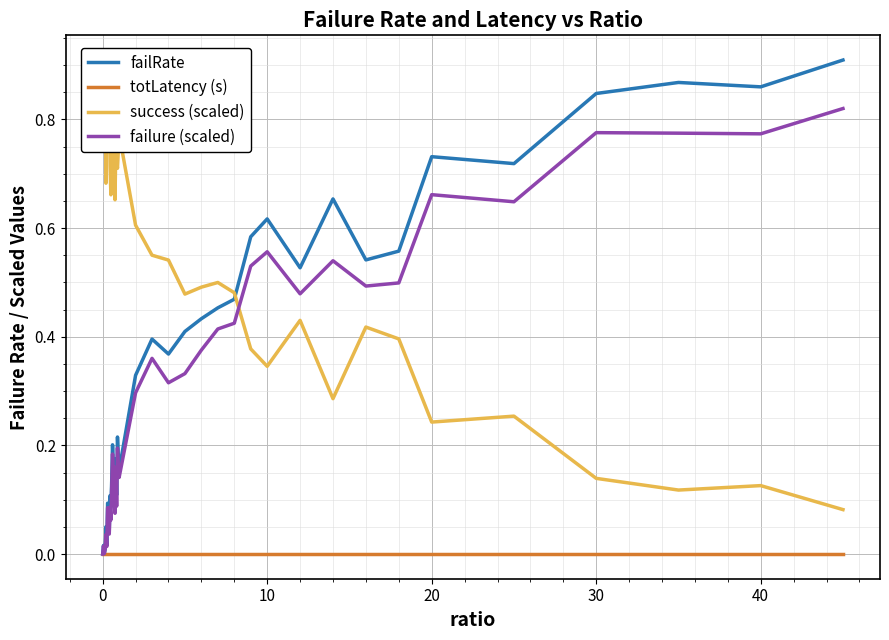

How many lines are shown in the chart?

4